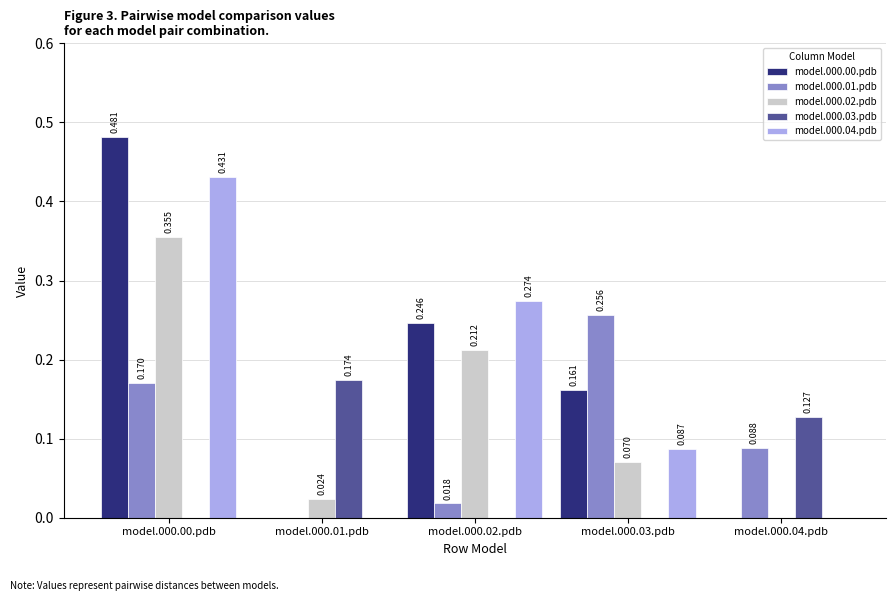

Is the value of model.000.01.pdb at model.000.02.pdb greater than the value of model.000.02.pdb at model.000.02.pdb?

No